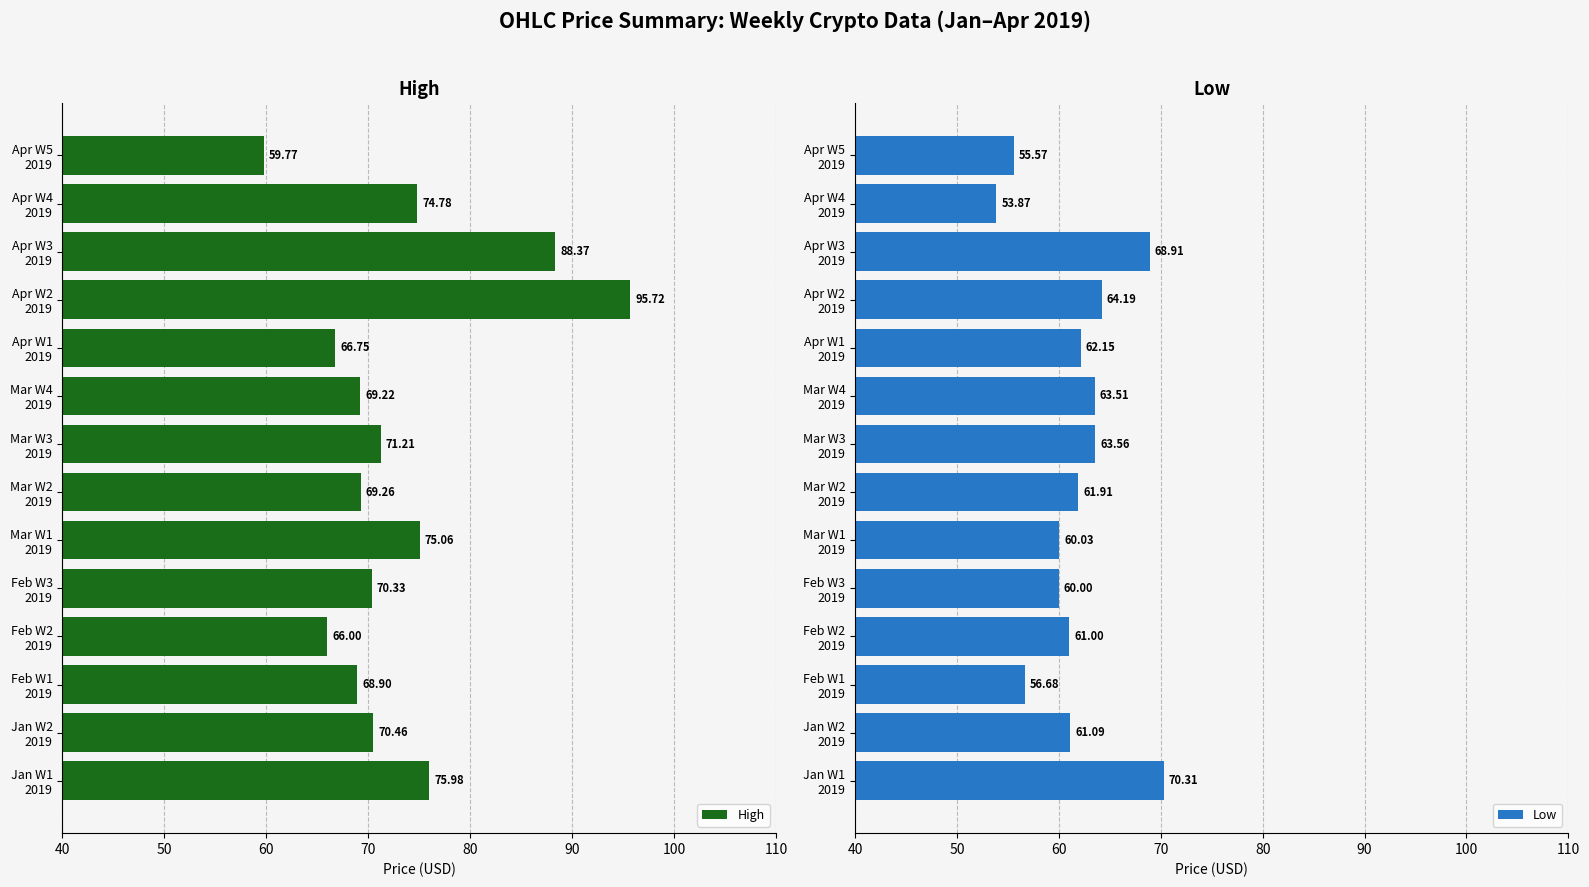

What is the difference between the maximum and minimum values in the Low series?

16.4